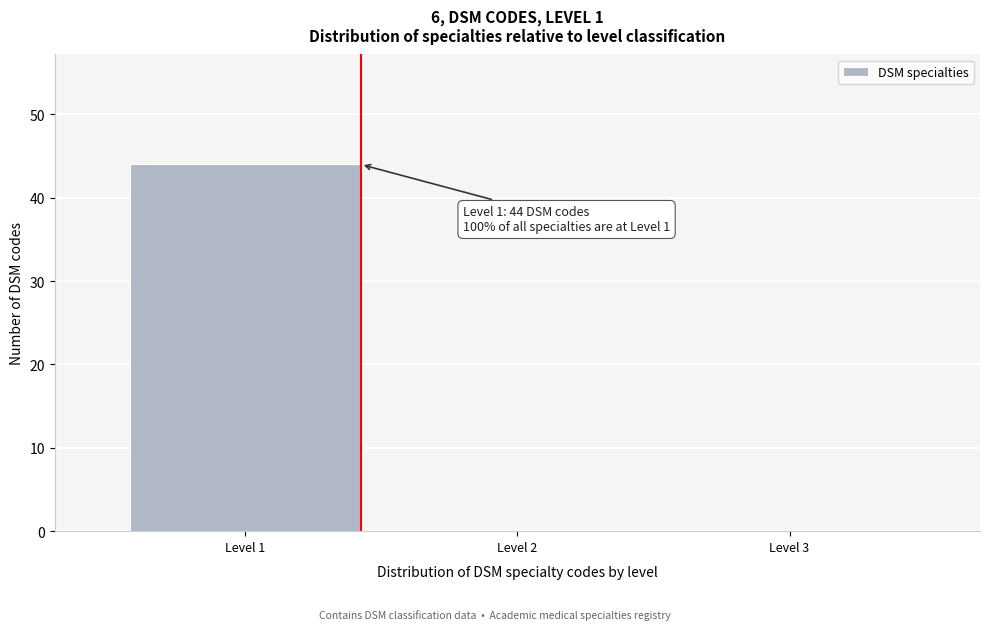

Over which range of the x-axis is the bar tallest?

0.5 to 1.5